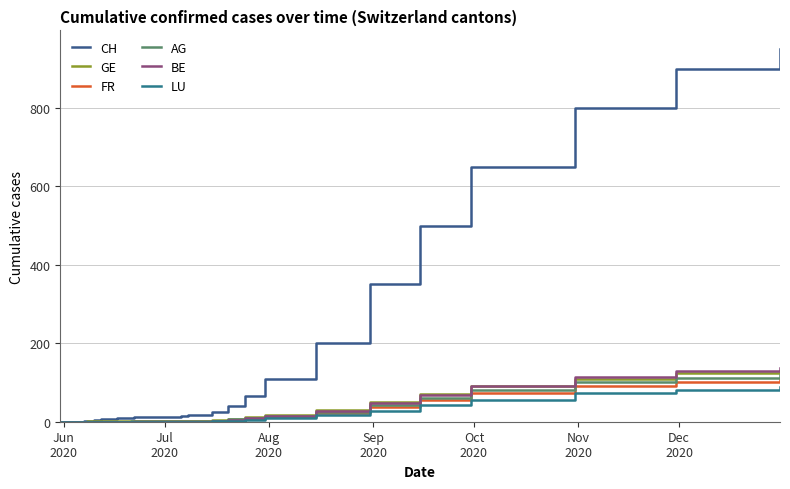

What is the label of the 25th point from the right?

Jul
2020